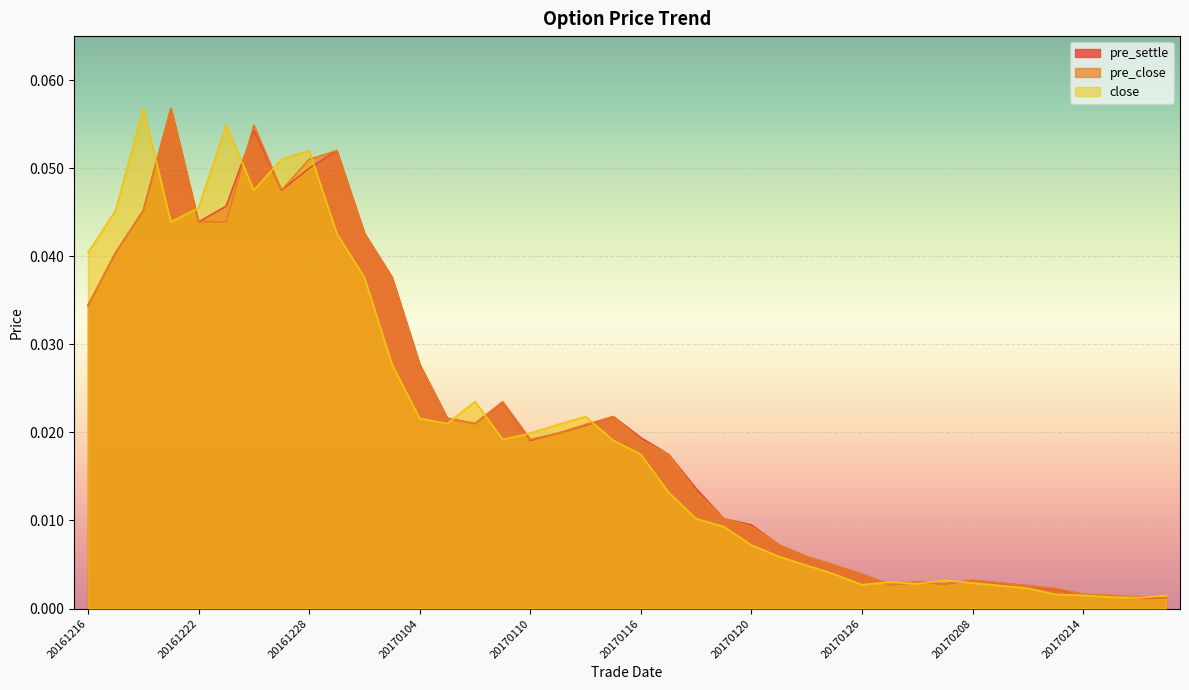

Which series has the largest total across all categories?

pre_settle